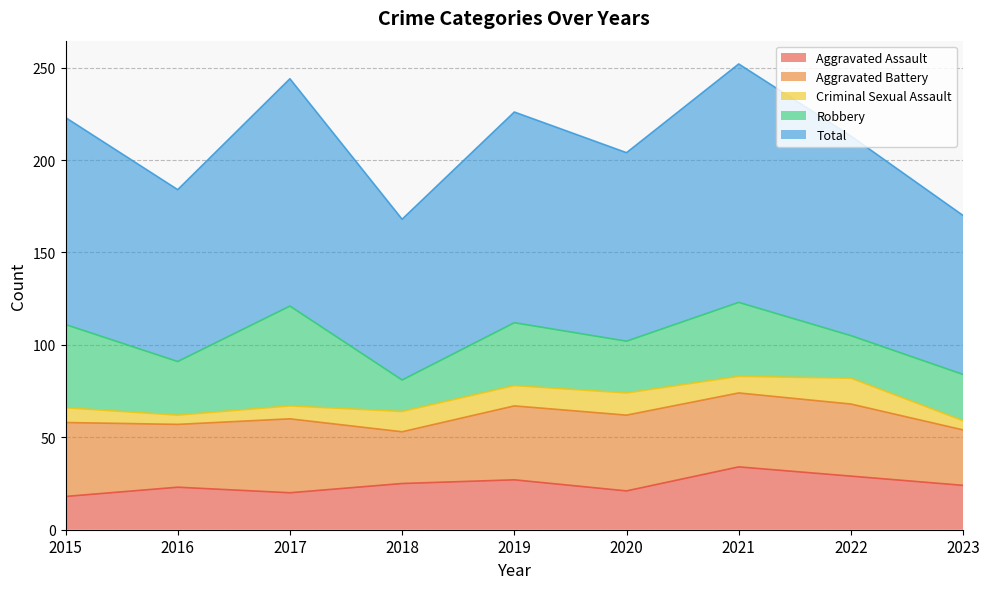

Reading right to left, transcribe all the data shown in this chart.

Aggravated Assault: 24	29	34	21	27	25	20	23	18
Aggravated Battery: 30	39	40	41	40	28	40	34	40
Criminal Sexual Assault: 5	14	9	12	11	11	7	5	8
Robbery: 25	23	40	28	34	17	54	29	45
Total: 86	108	129	102	114	87	123	93	112